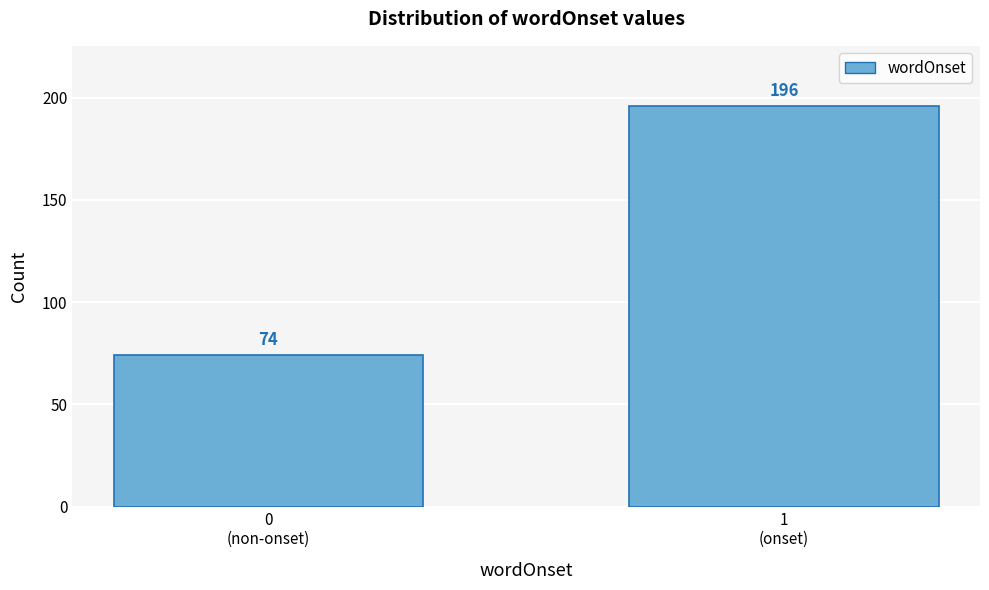

Reading left to right, list all the values displayed in this chart.

74	196